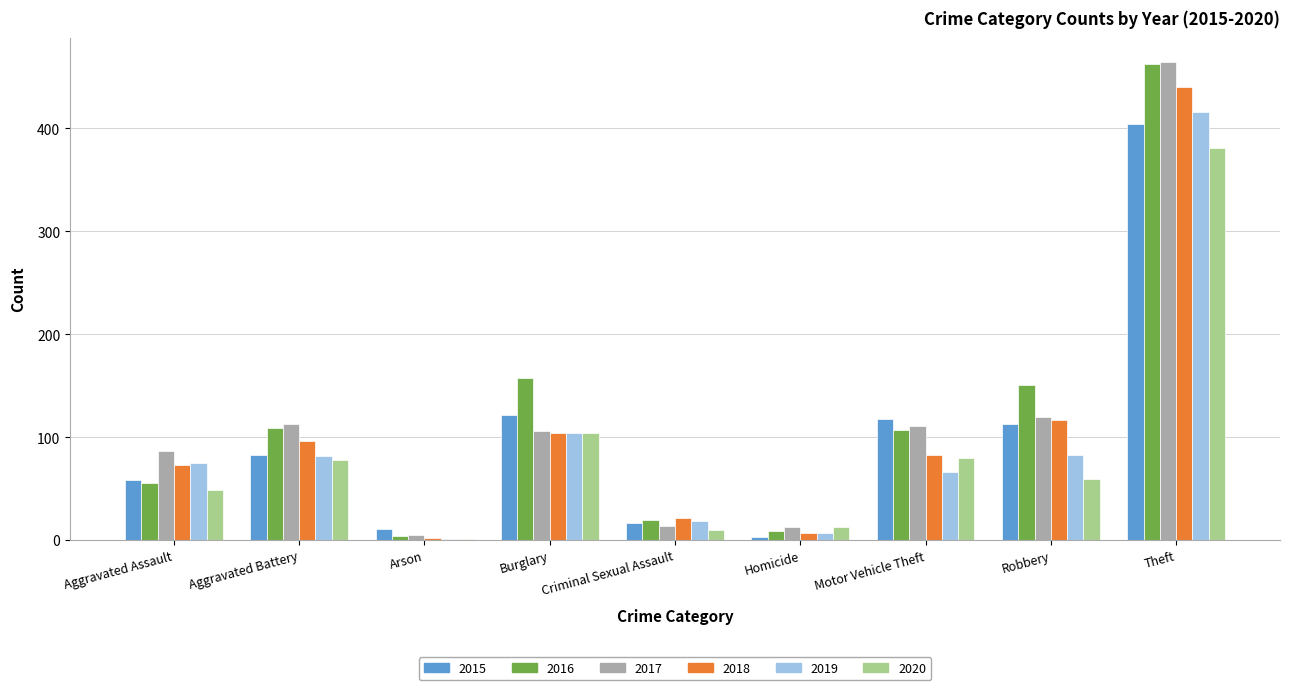

At which category is the sum across all series the highest?

Theft